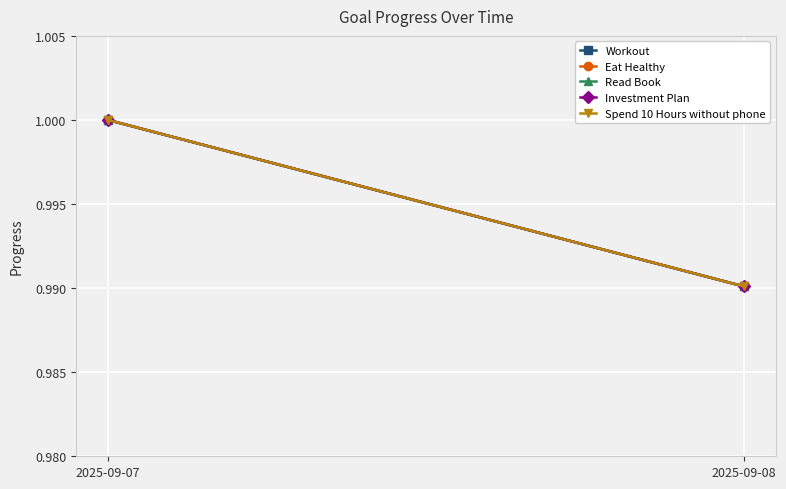

Is this an area chart (filled region under the line)?

No